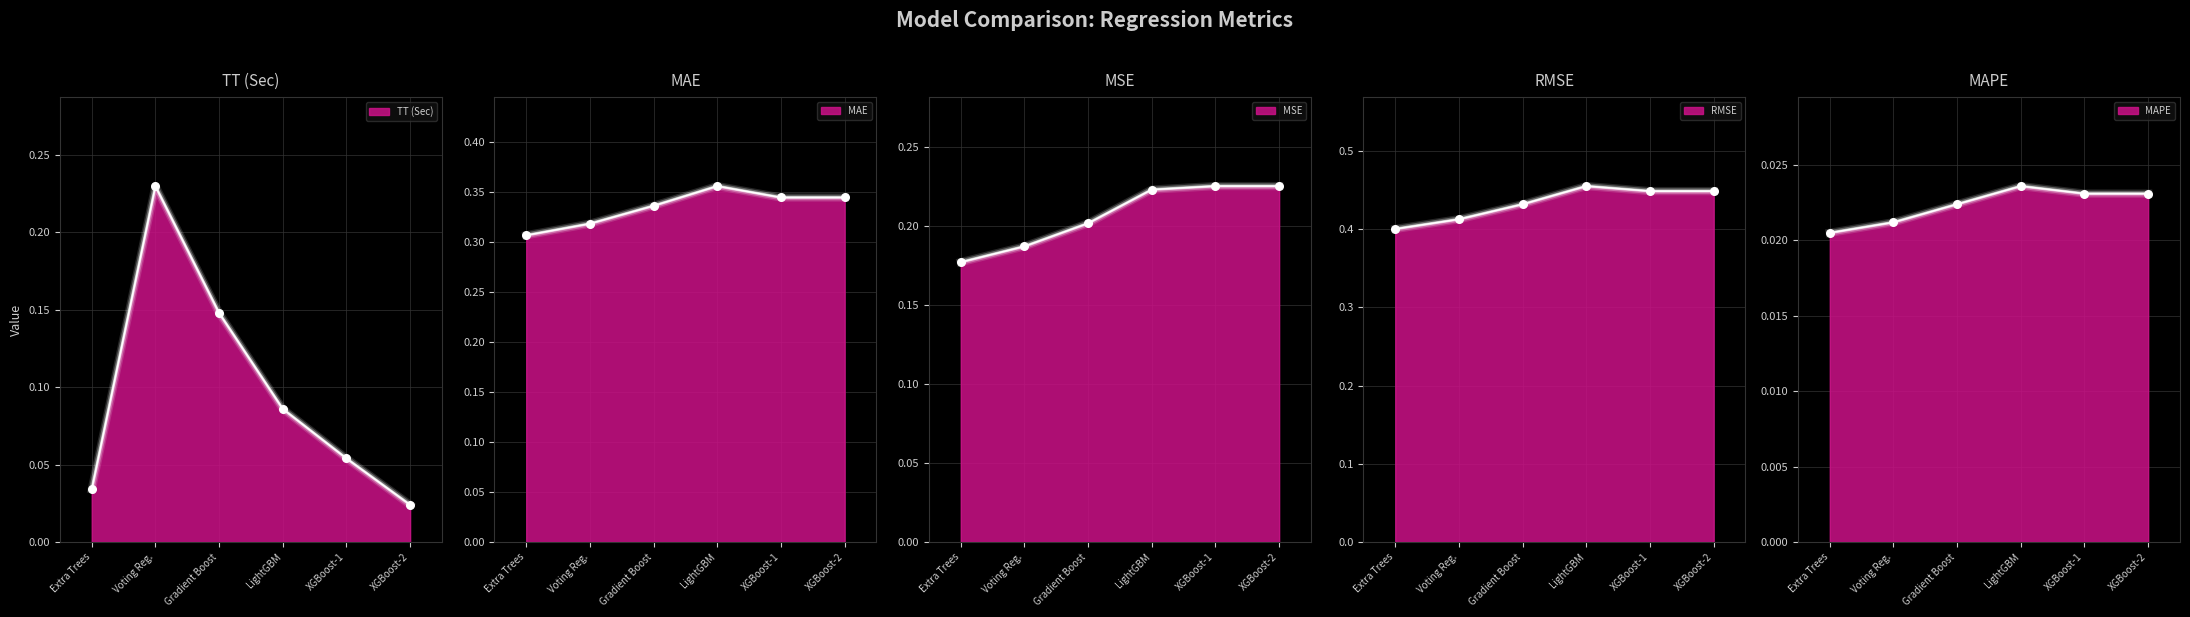

What is the total value across all series at Extra Trees?

0.9